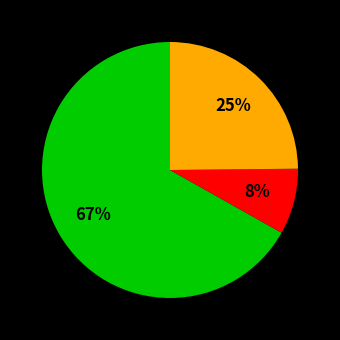

To the nearest percent, what is the difference between the largest and smallest slice percentages?

59%